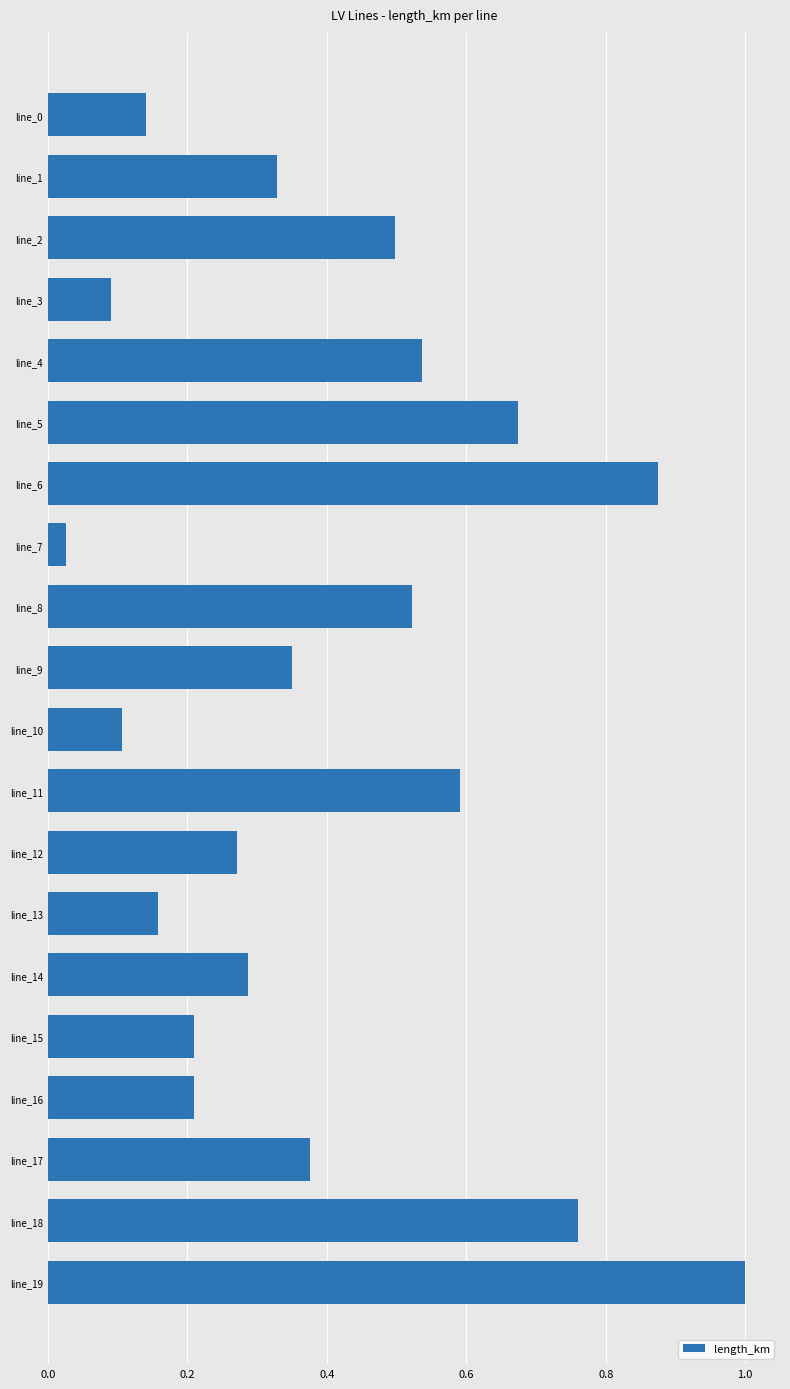

How many bars are there in total?

20